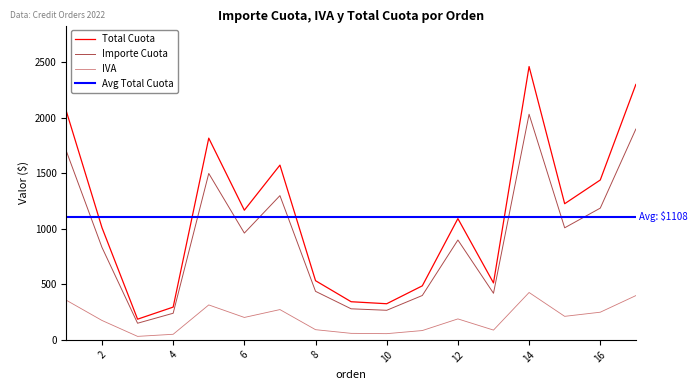

Rank the series at 15 from highest to lowest value.

Total Cuota, Importe Cuota, IVA